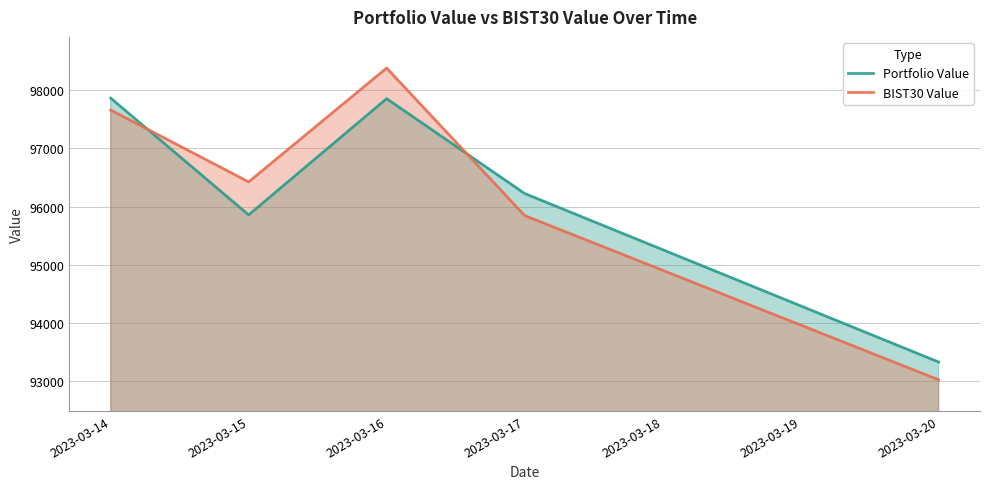

Read the Portfolio Value value at 2023-03-14.

97865.5